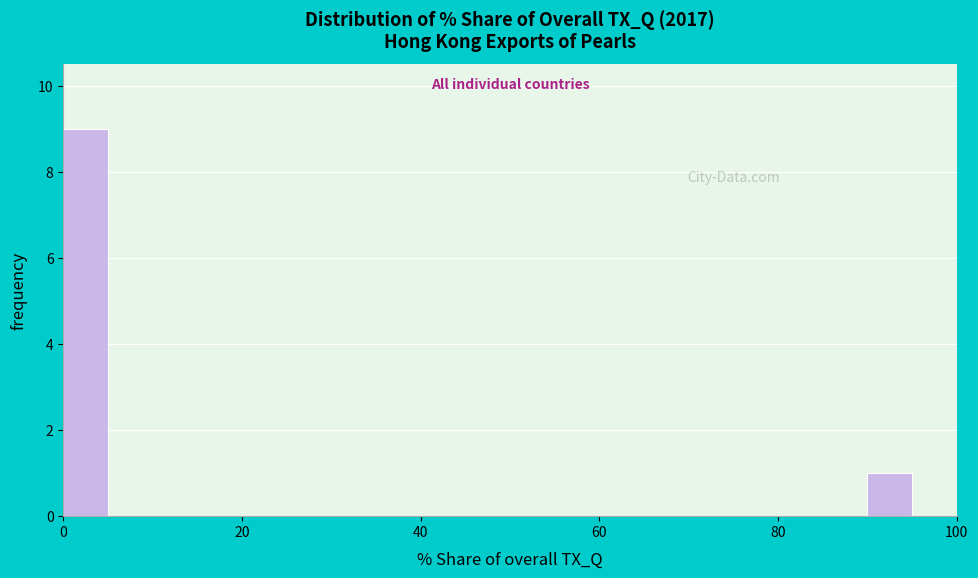

Read against the x-axis, roughly where is the centre of the tallest bar?

2